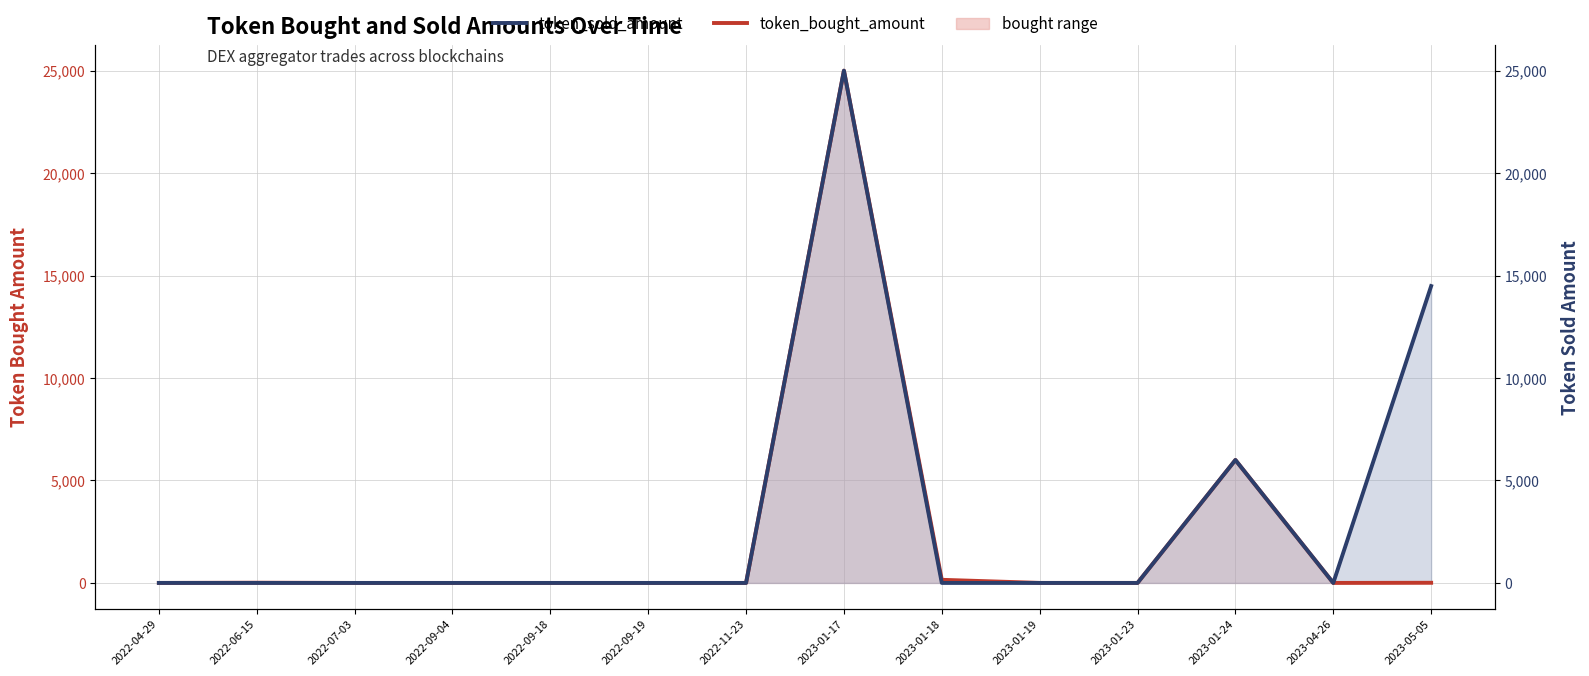

True or false: token_bought_amount has more than 2 interior local peaks.

True